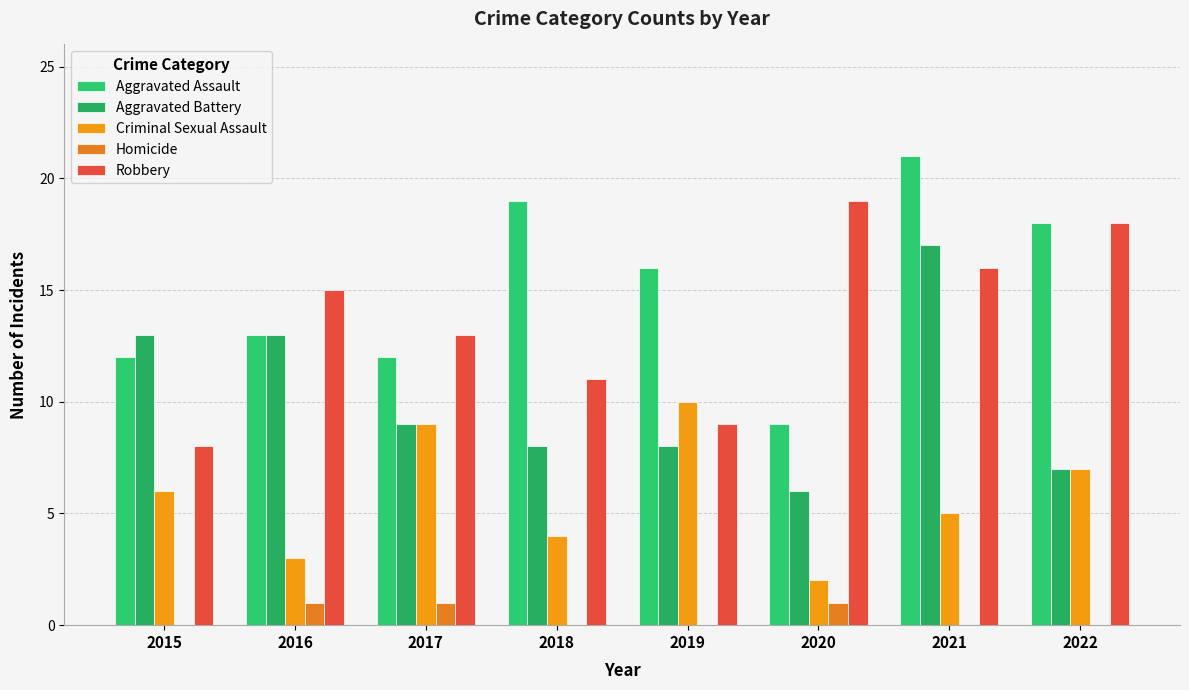

What is the lowest value of the Aggravated Battery series?

6